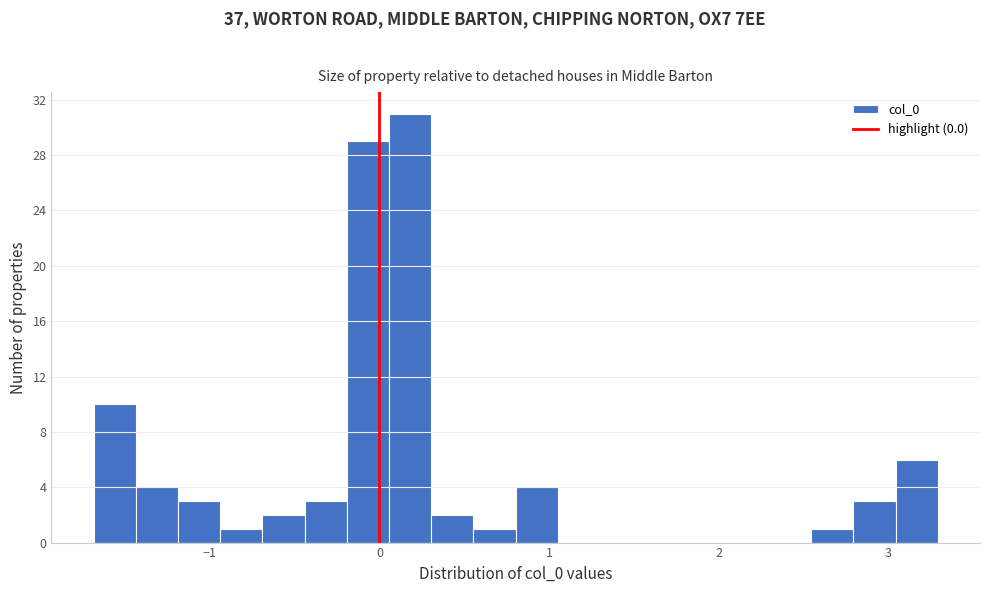

Around what value on the x-axis is the tallest bar? Give the approximate position of its centre, as read against the axis.

0.2